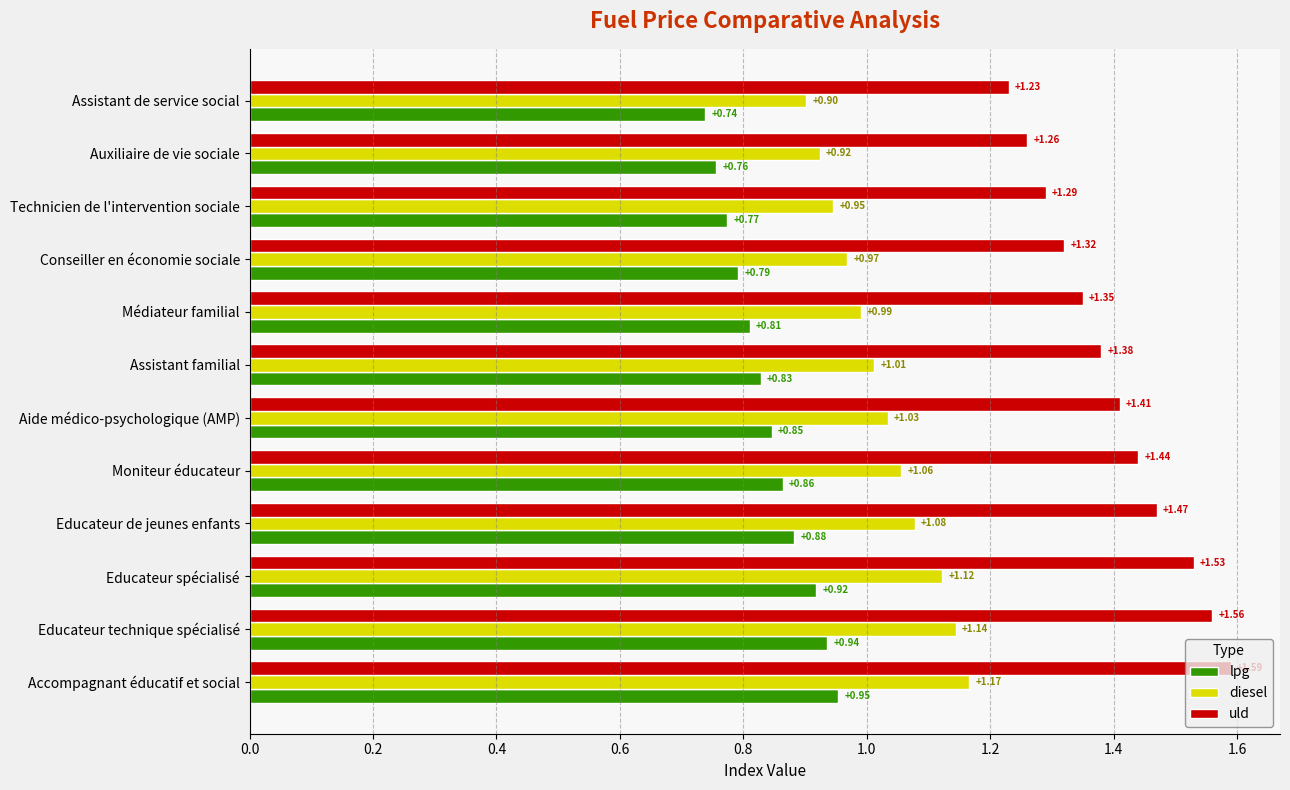

What is the sum of the uld values at Auxiliaire de vie sociale and Assistant familial?

2.6